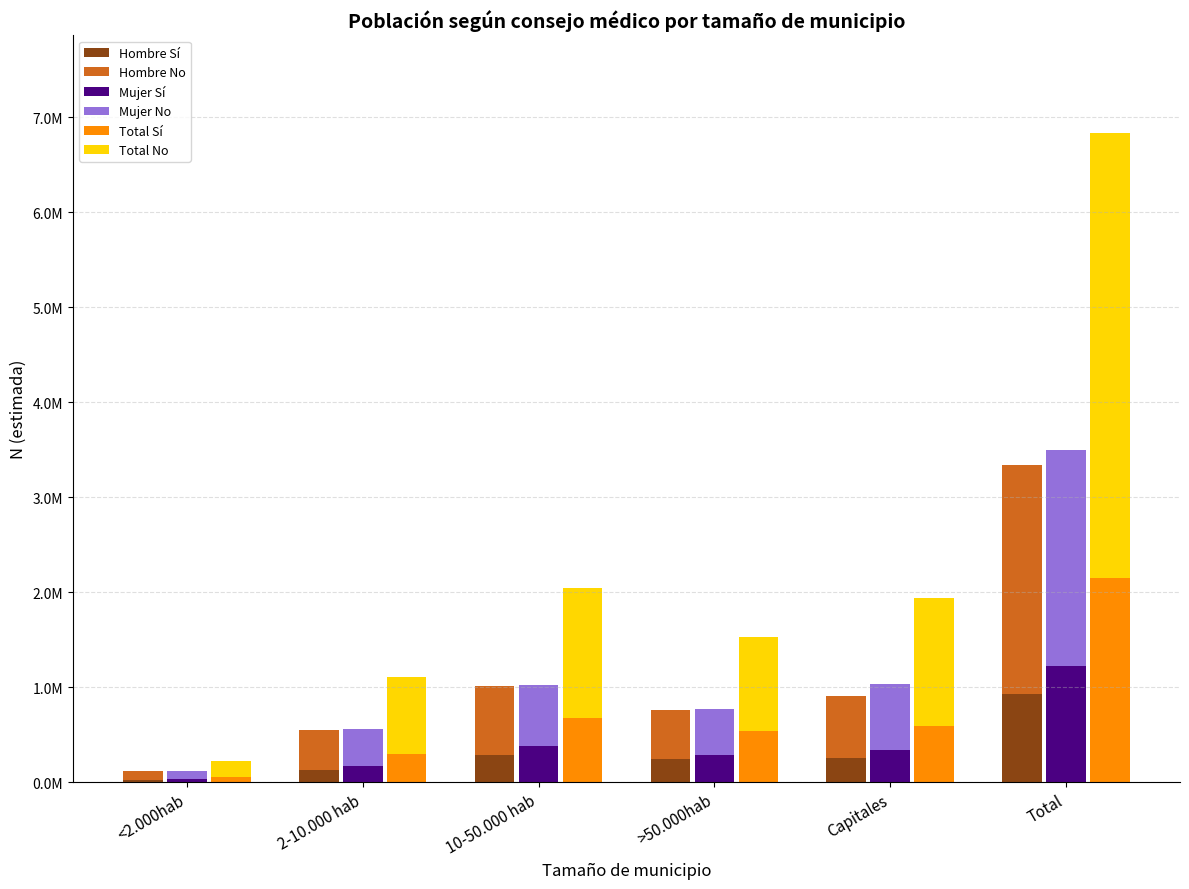

How many data points does each series have?

6